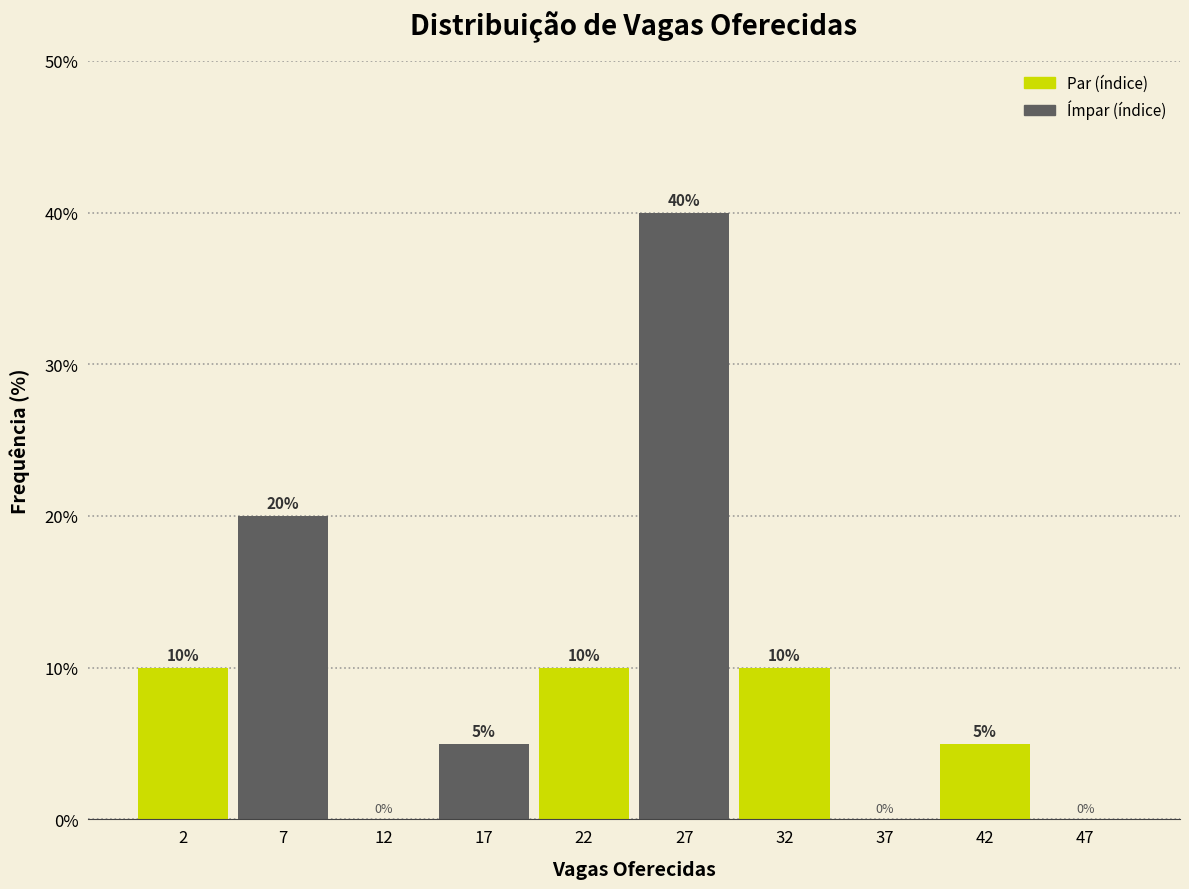

What is the height of the bar covering 25 to 30 on the x-axis?

40